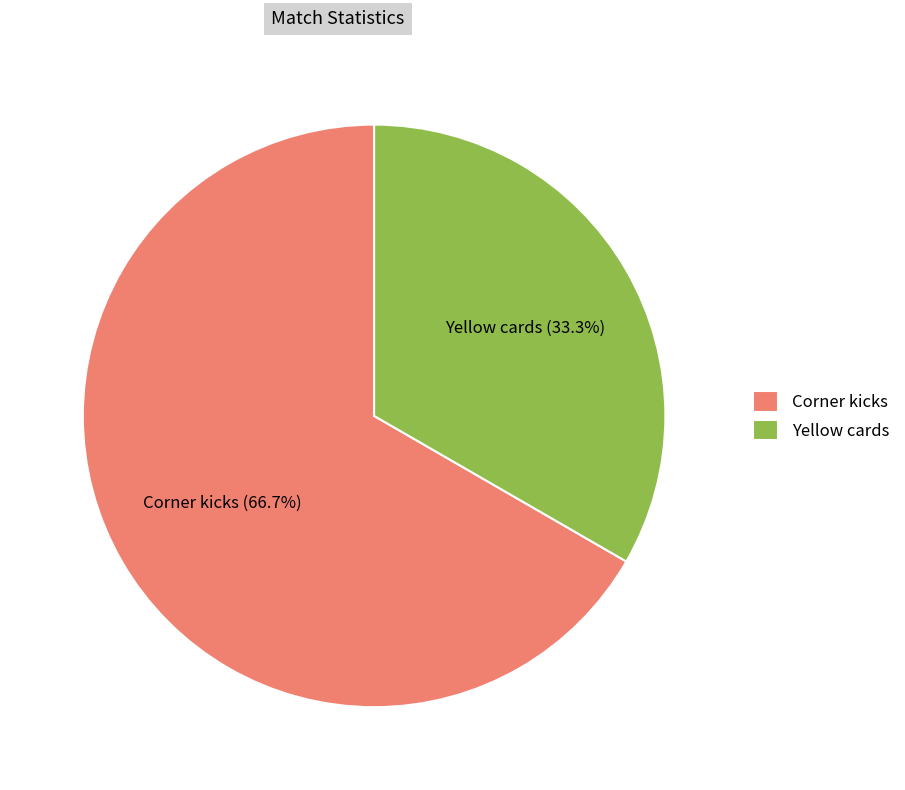

Do Yellow cards and Corner kicks together represent more than half of the pie?

Yes